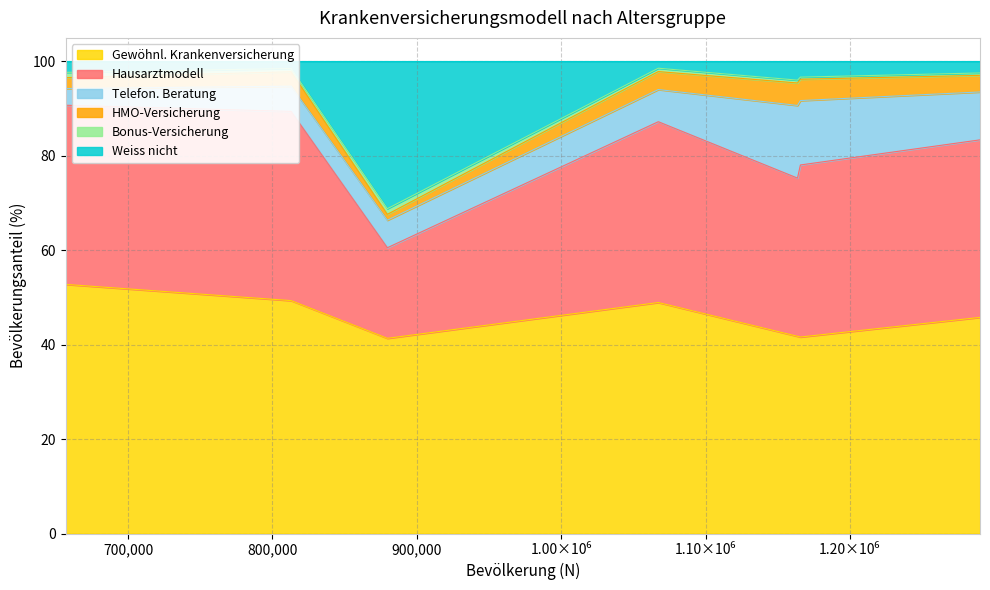

How many values in the Weiss nicht series exceed 2?

5